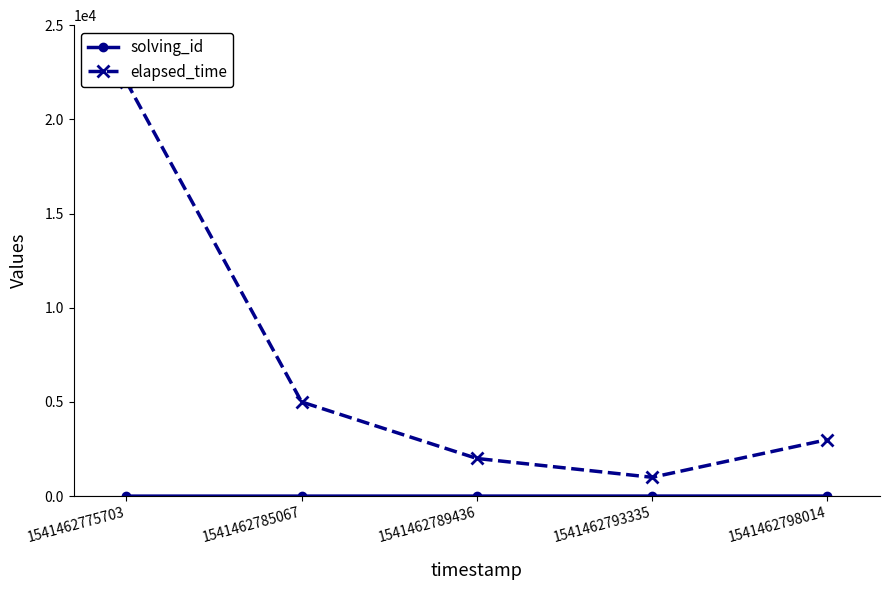

How many data points in solving_id are above 3?

2